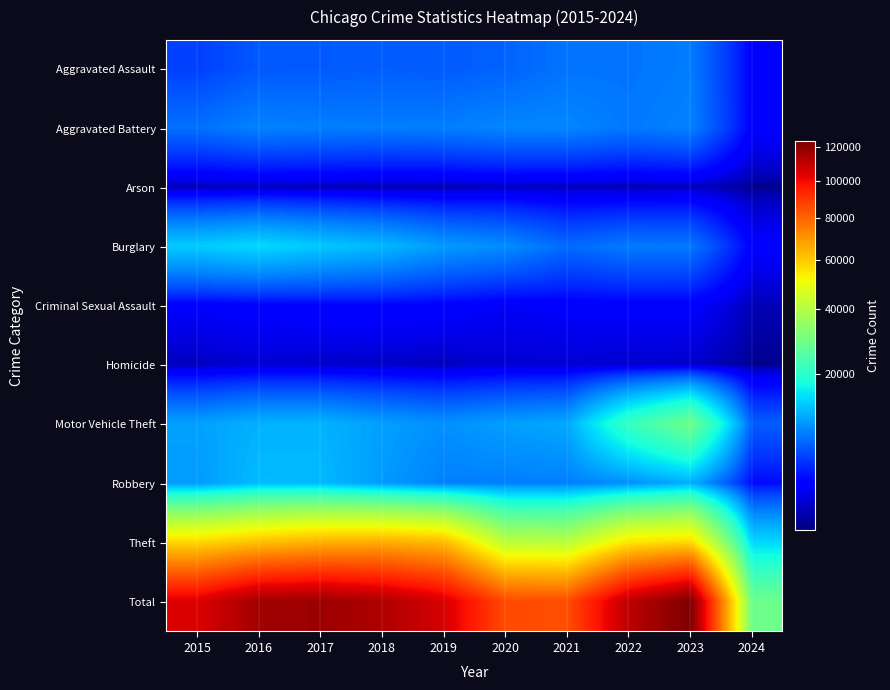

At which category does the chart reach its peak across all series?

2023